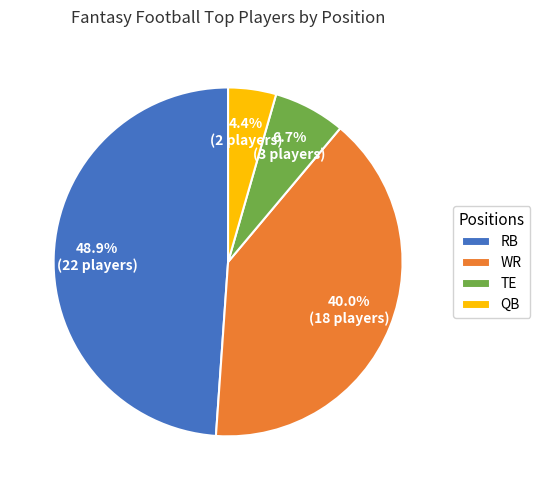

What percentage is the WR slice, to the nearest percent?

40%